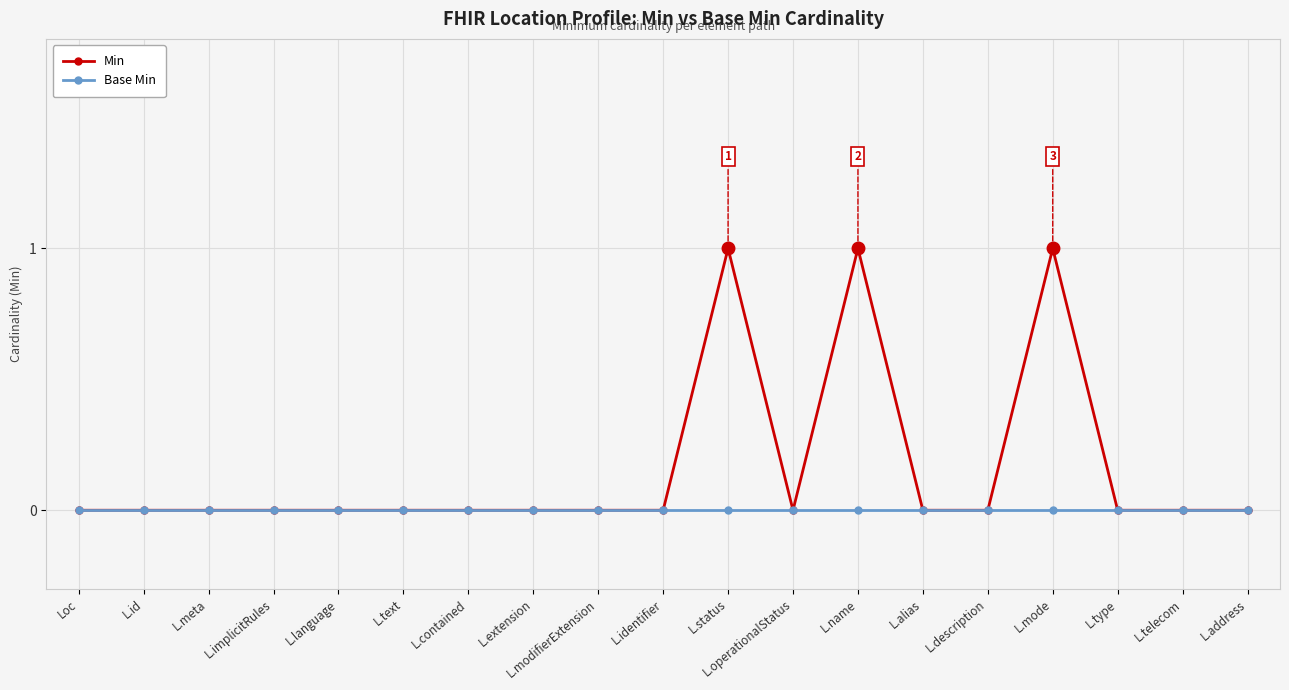

Which series has the largest range (max minus min)?

Min